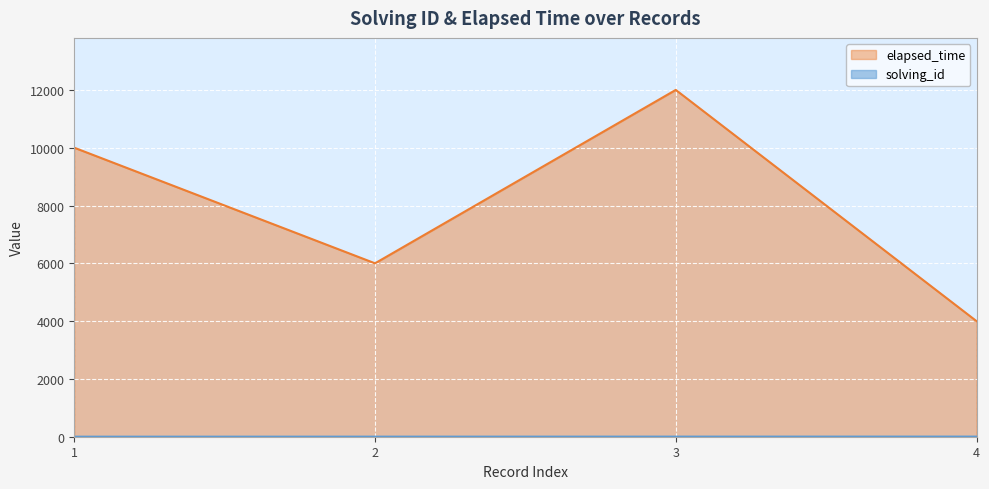

Read the elapsed_time value at 4.

4000